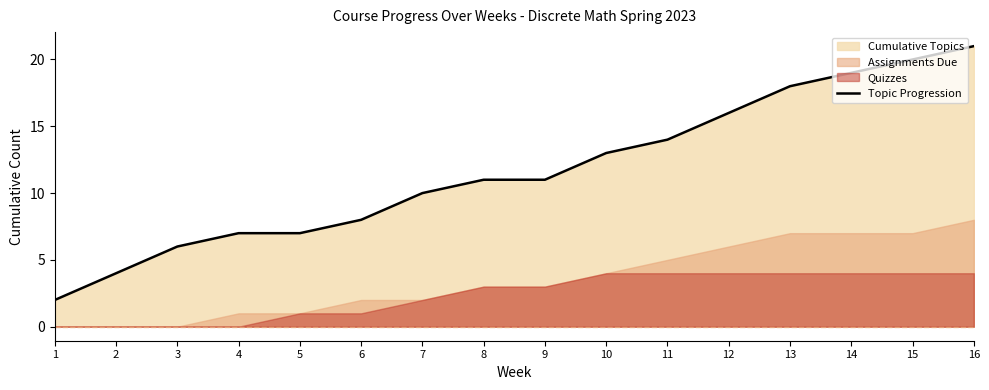

What is the difference between the maximum and minimum values?

19